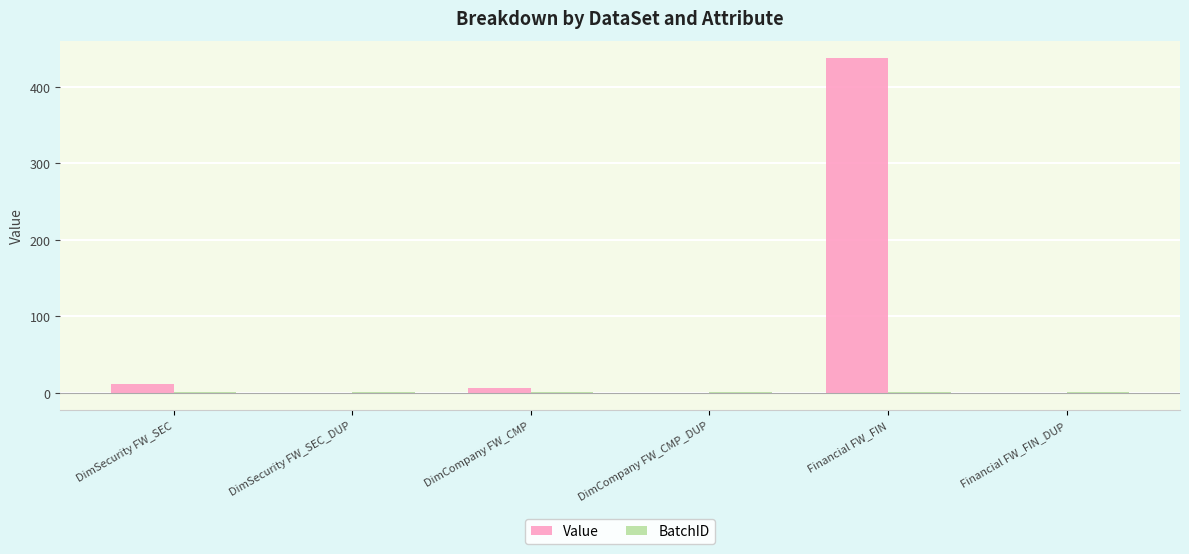

Which label corresponds to the largest value in the chart?

Financial FW_FIN